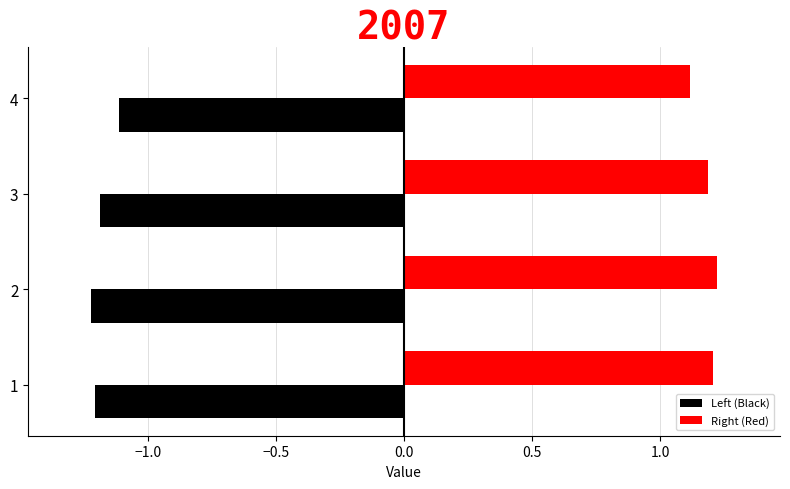

Which series has the largest total across all categories?

Right (Red)